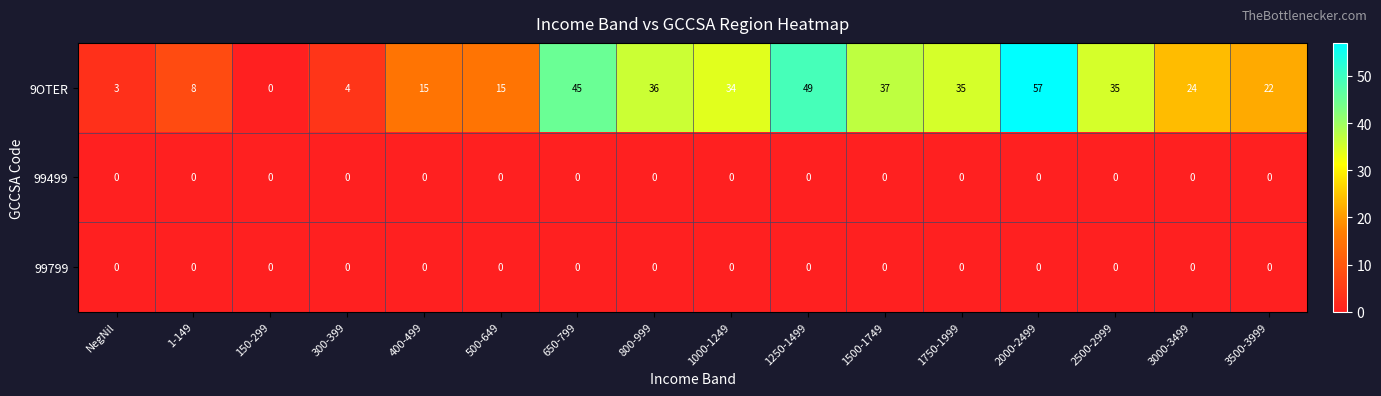

Between NegNil and 800-999, which series saw the biggest shift?

9OTER